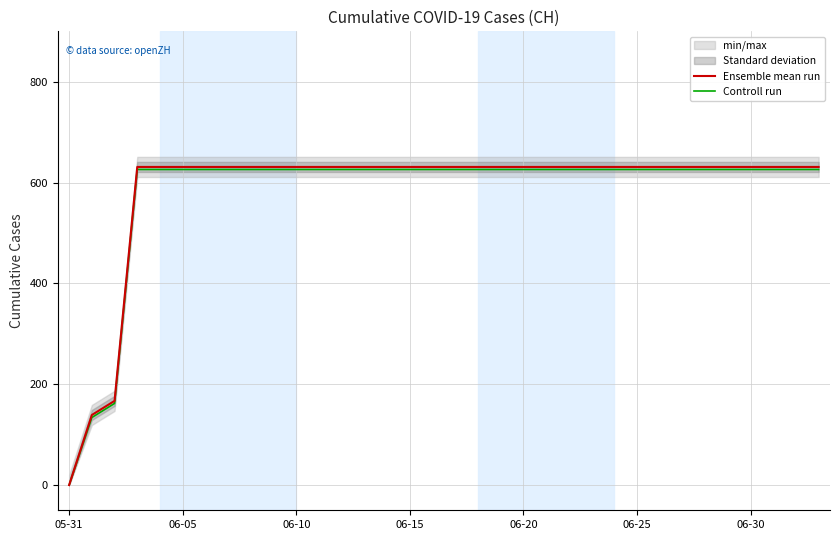

What is the highest value of the Controll run series?

626